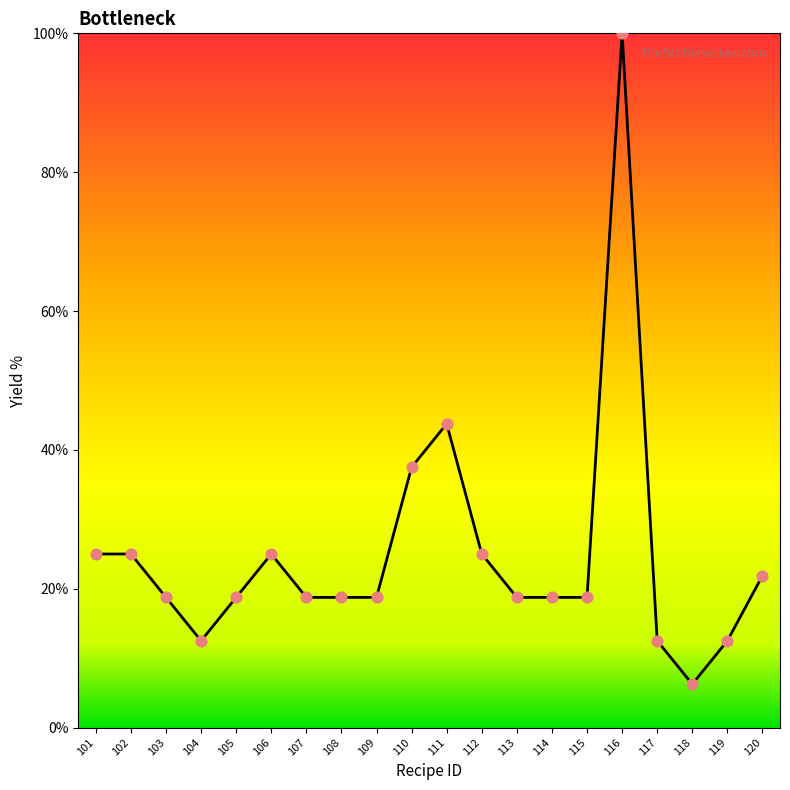

What is the change in value from 103 to 120?

+3.1